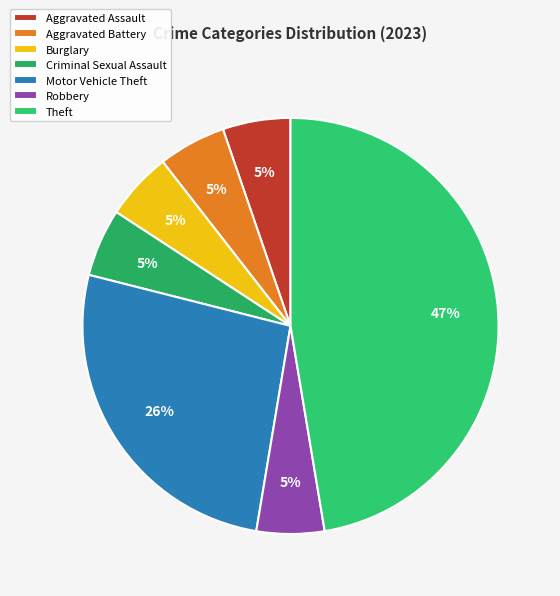

Count the number of slices in the pie.

7